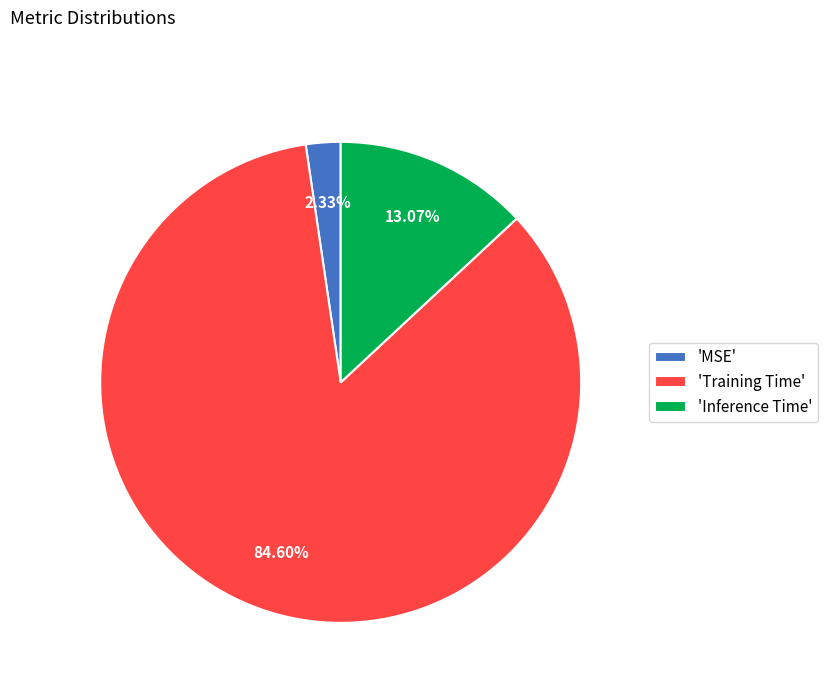

How many slices are in this pie chart?

3